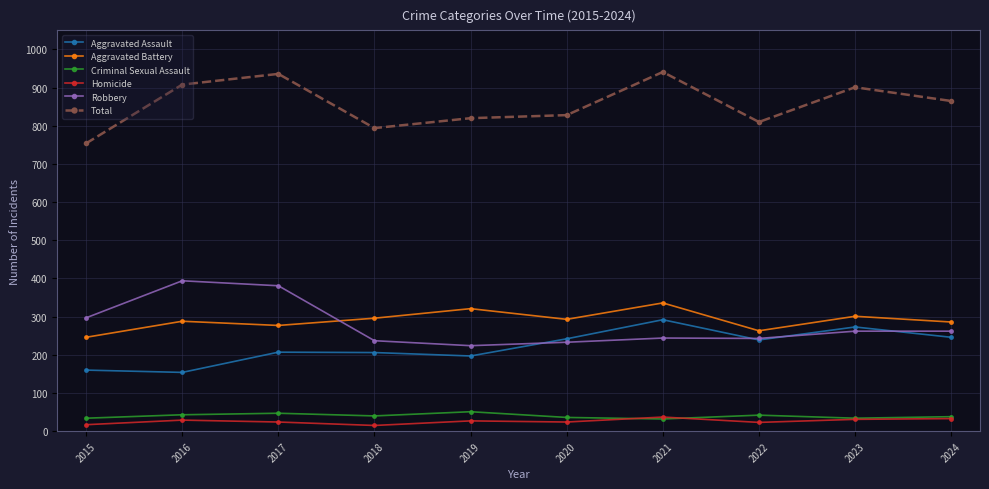

What is the average value of the Criminal Sexual Assault series?

40